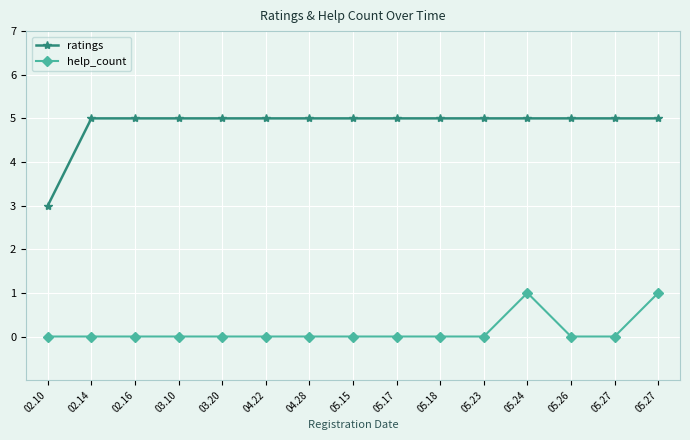

True or false: help_count and ratings cross at least once.

False